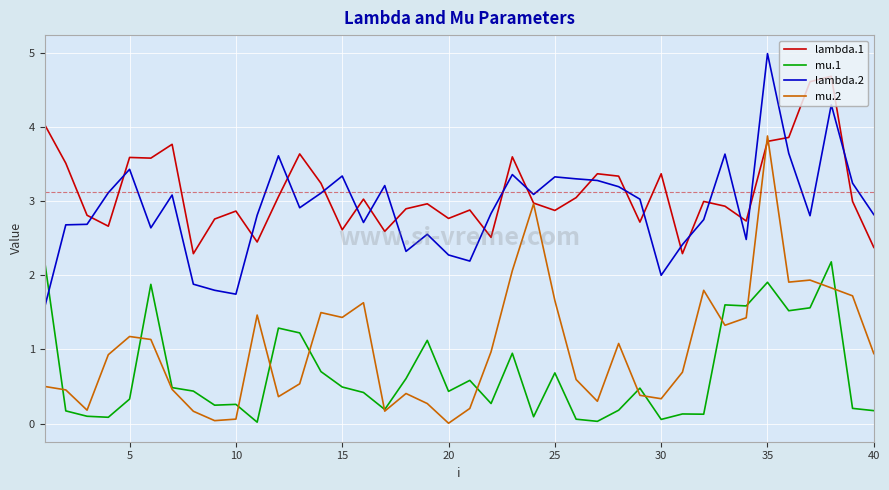

In mu.1, how many points are higher than both neighbors (excluding endpoints)?

12